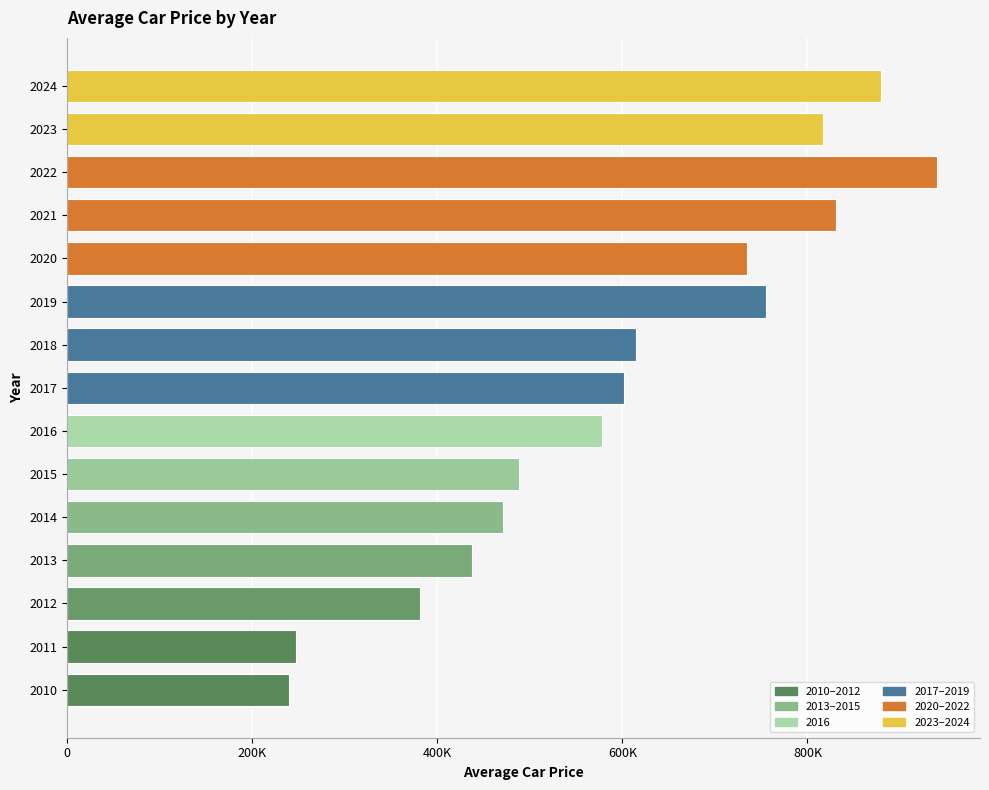

Rank the categories by value from lowest to highest.

2010, 2011, 2012, 2013, 2014, 2015, 2016, 2017, 2018, 2020, 2019, 2023, 2021, 2024, 2022